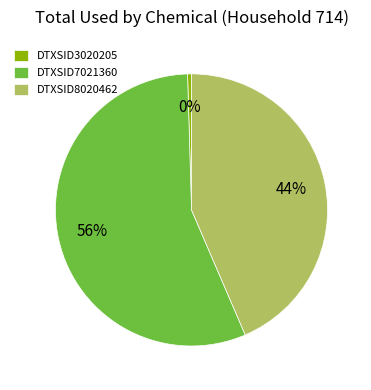

How many slices are in this pie chart?

3